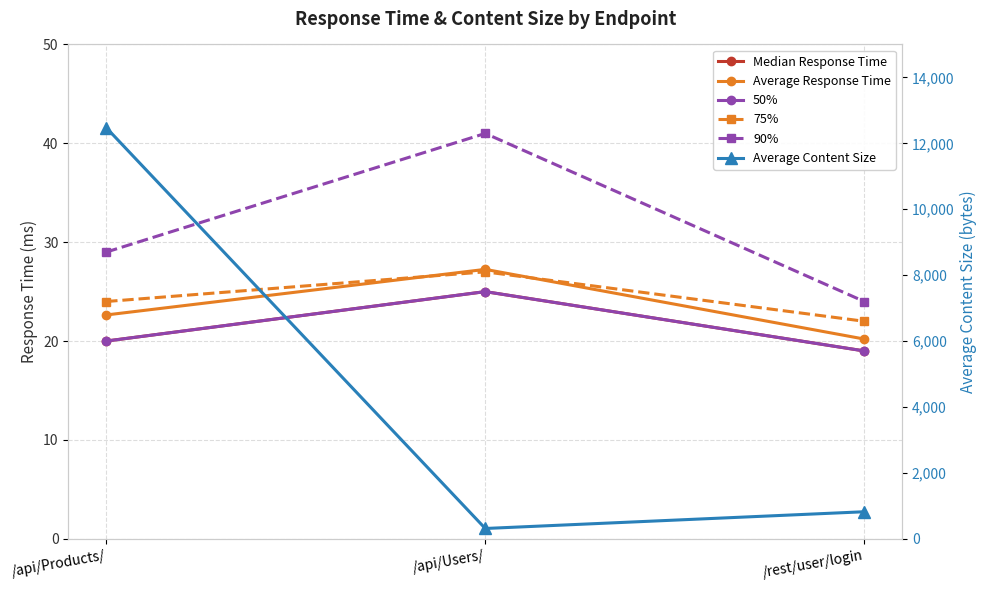

How many values in the 90% series exceed 29?

1